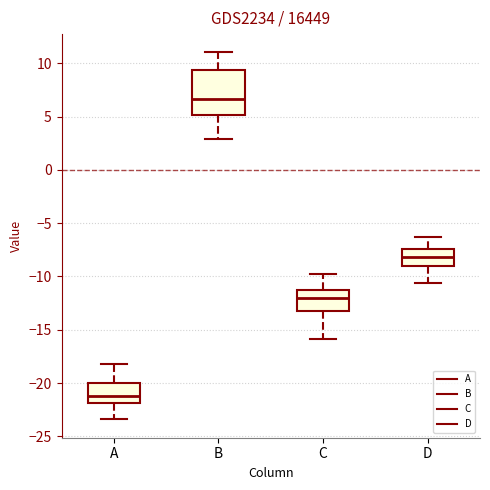

Which box has the highest median line?

B